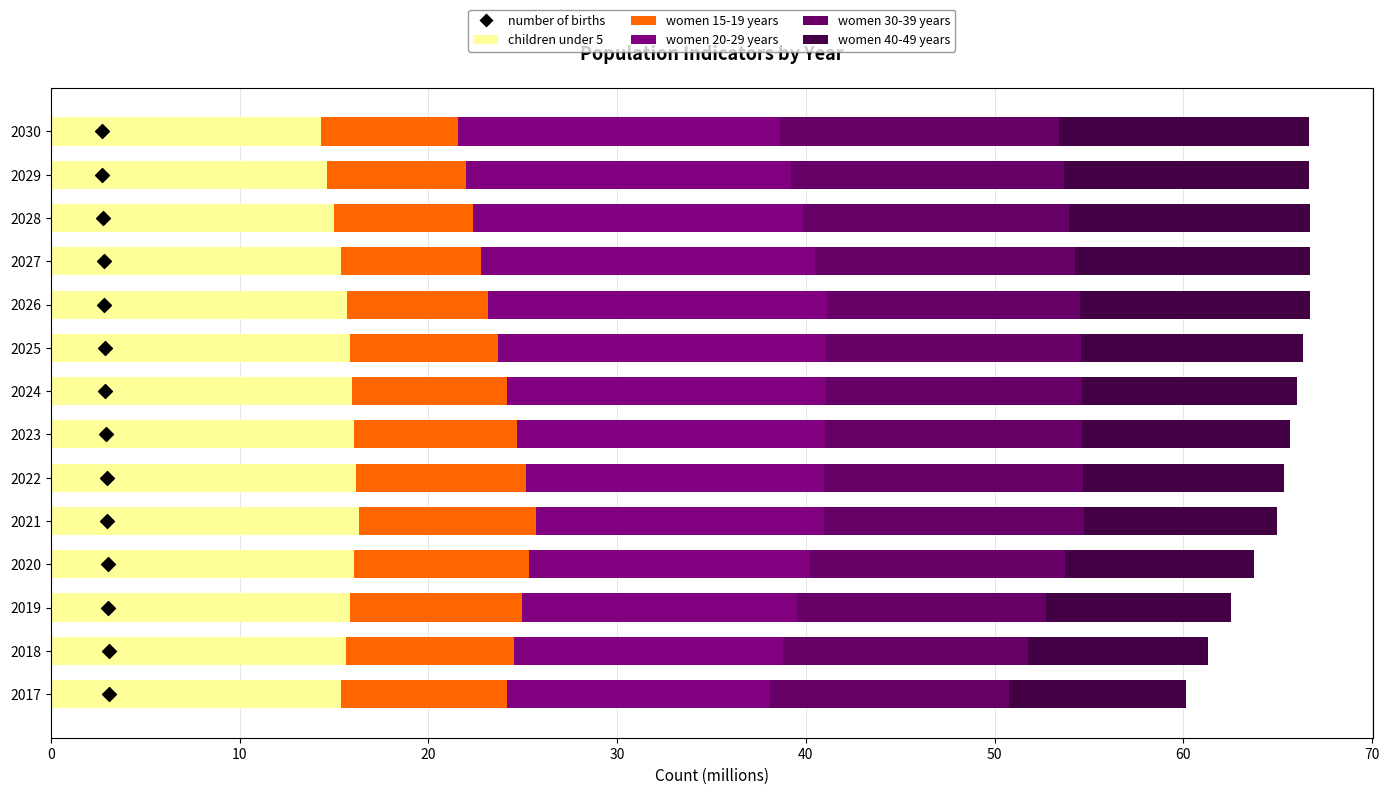

Is the value of women 15-19 years at 2024 greater than the value of women 40-49 years at 2027?

No